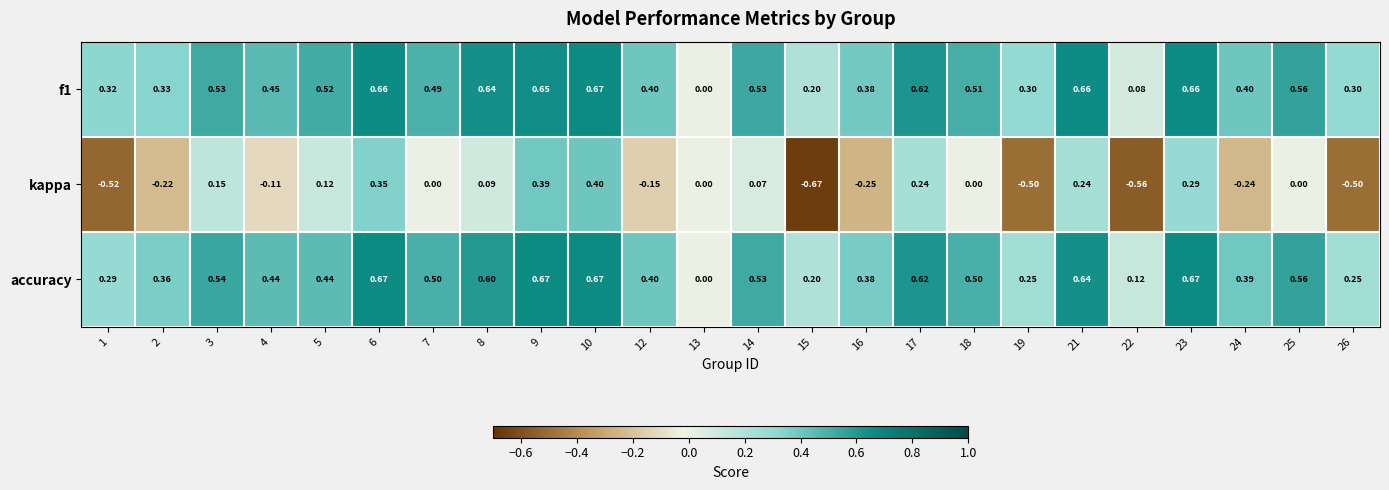

Between 14 and 15, which series saw the biggest shift?

kappa